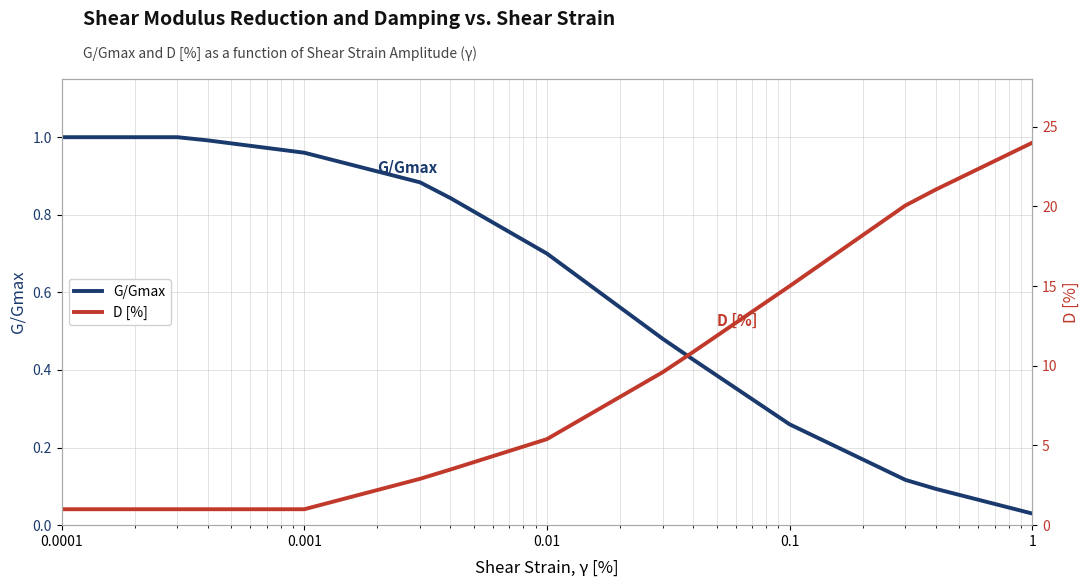

How many lines are shown in the chart?

2